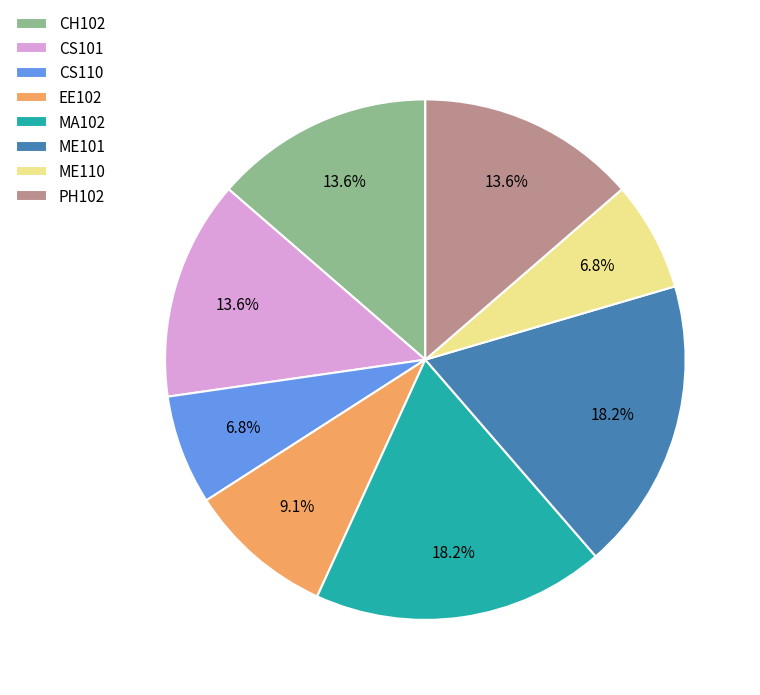

To the nearest percent, what percentage of the pie is ME101?

18%